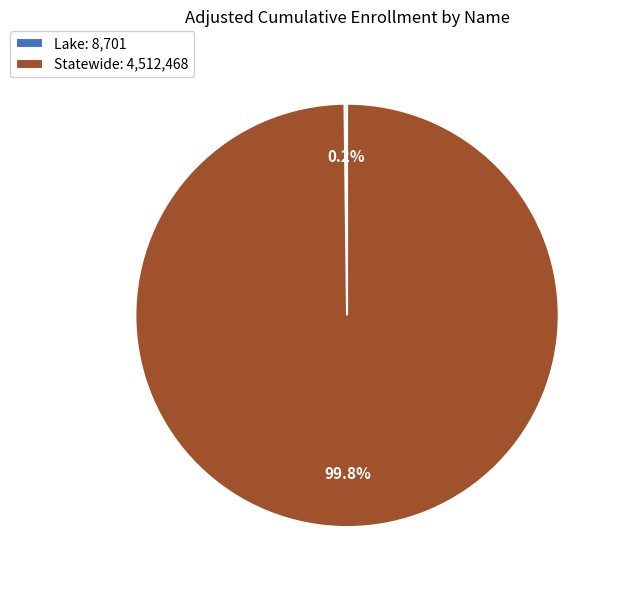

What is the majority slice?

Statewide